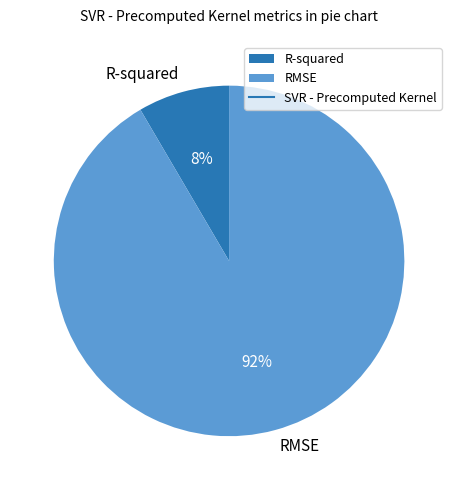

Rank the categories by value from lowest to highest.

R-squared, RMSE